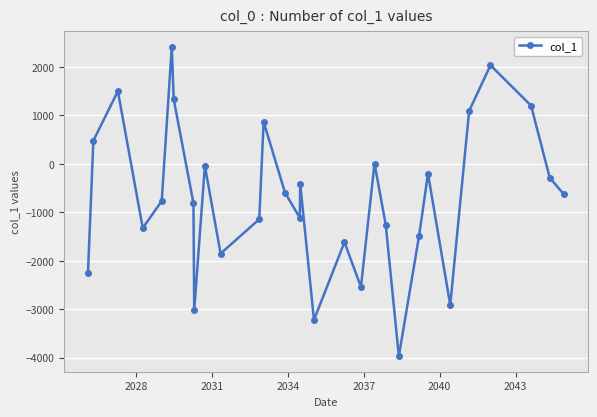

What is the value of the 1st point from the left?

-2259.6